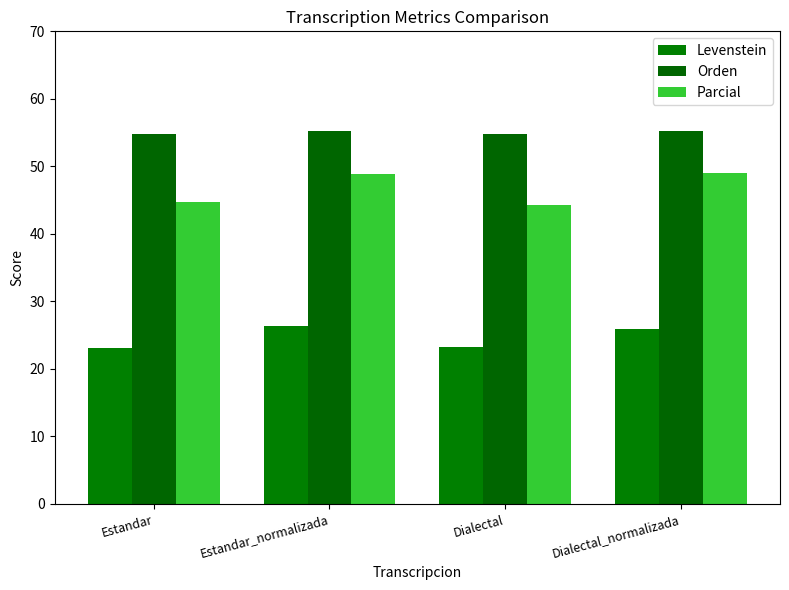

What is the sum of the Orden values at Estandar_normalizada and Estandar?

110.0